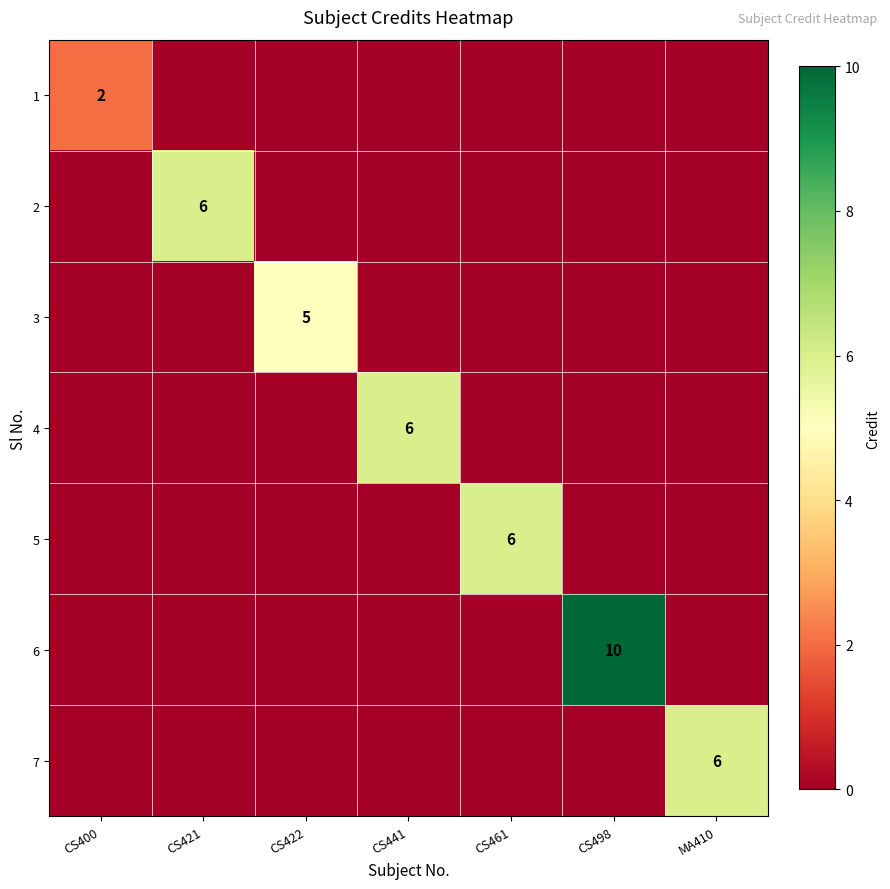

How many data points does each series have?

7